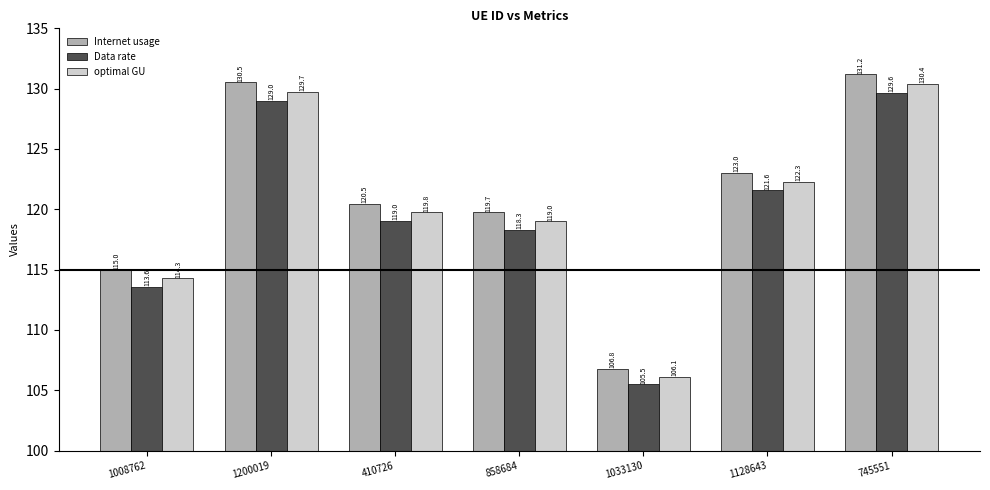

Which category has the lowest value in the Data rate series?

1033130